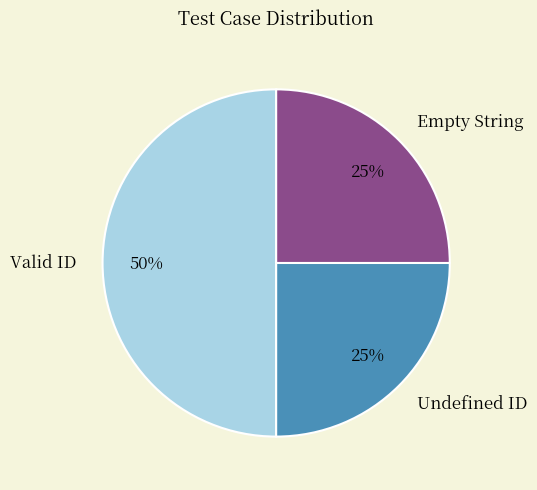

Count the number of slices in the pie.

3